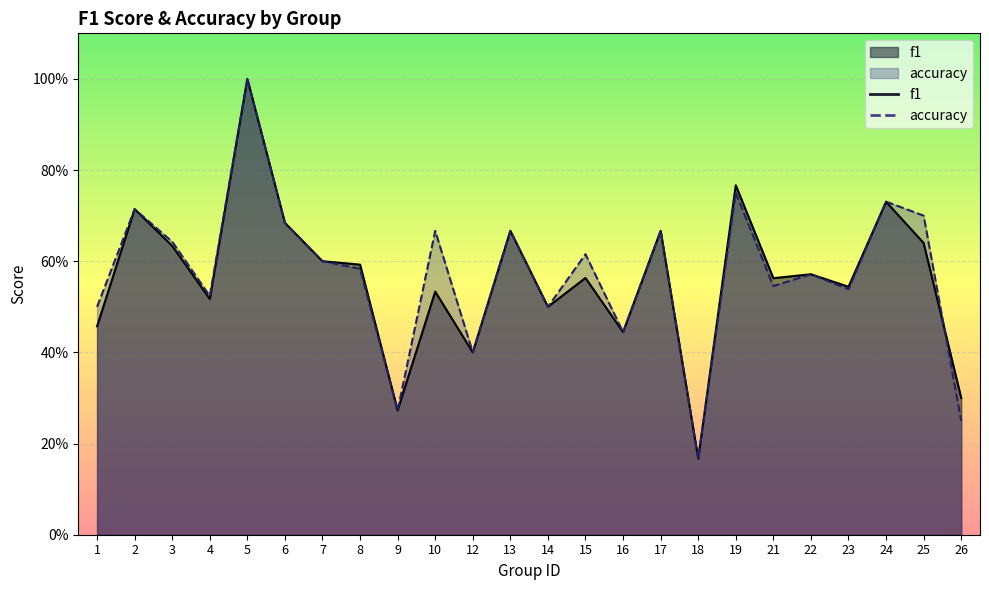

The f1 series shows 0.6 at 7. True or false?

True